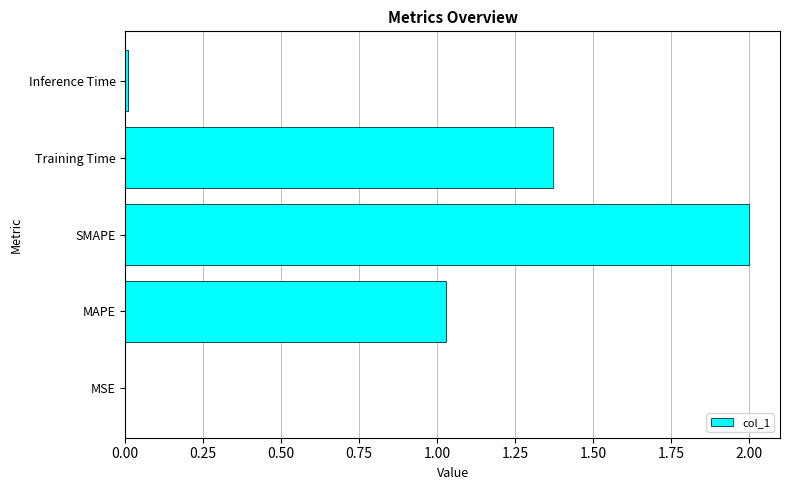

What is the change in value from MAPE to Training Time?

+0.3